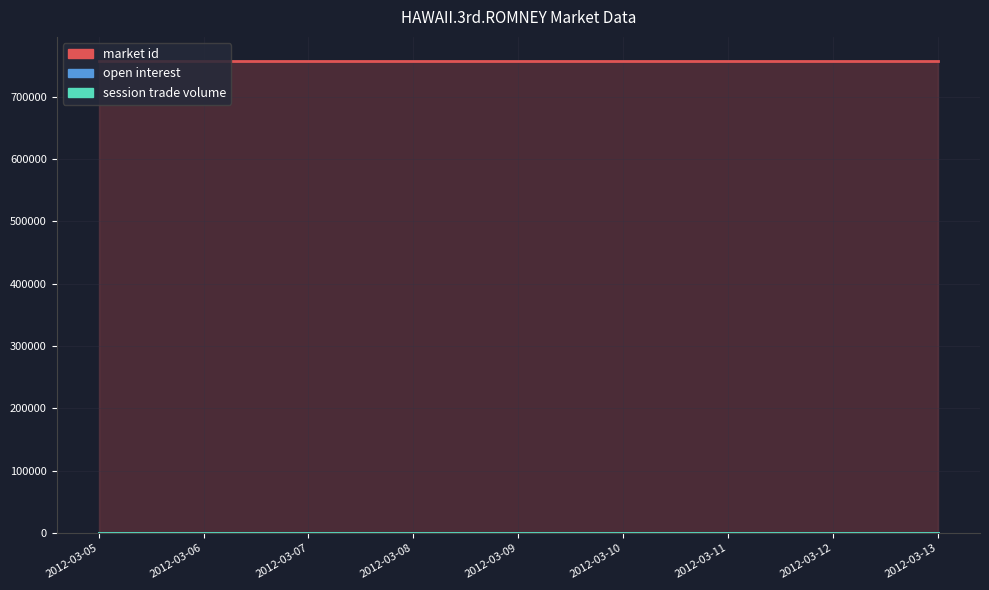

The market id series shows 758346 at 2012-03-08. True or false?

True